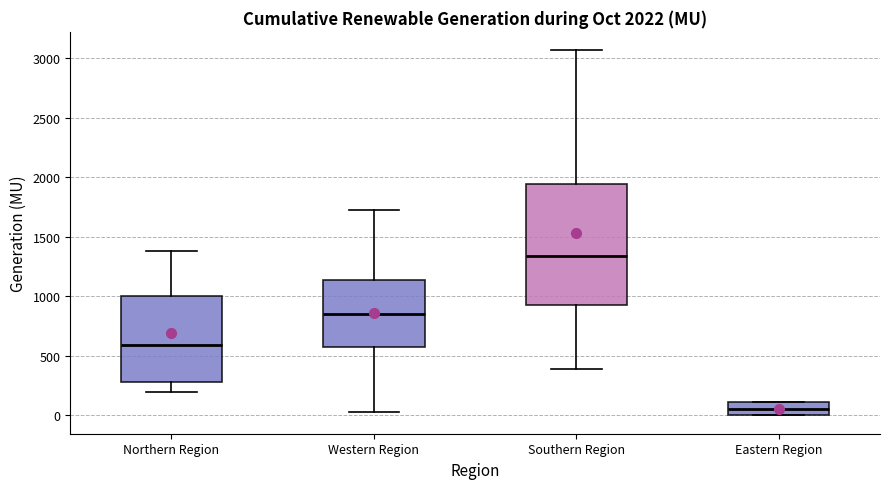

Comparing the boxes themselves (not the whiskers), which one is the tallest?

Southern Region